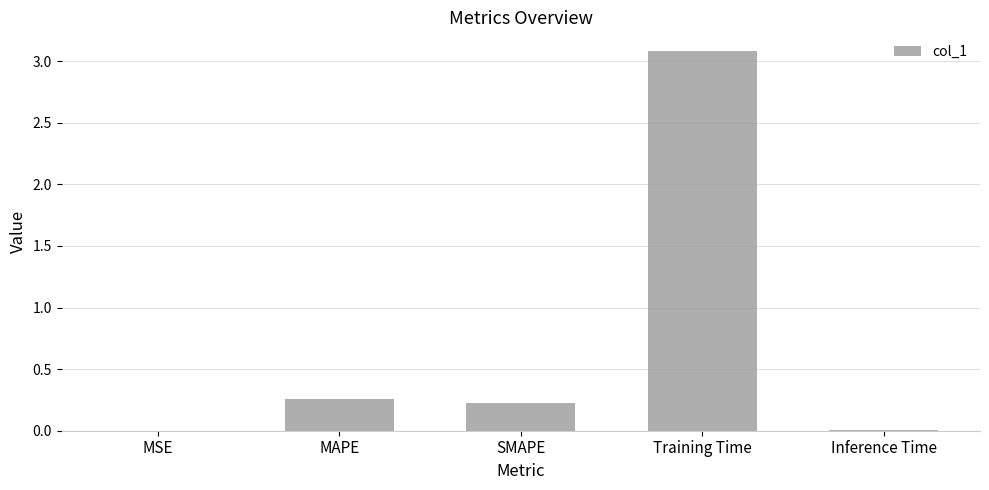

Read the value at Training Time.

3.1